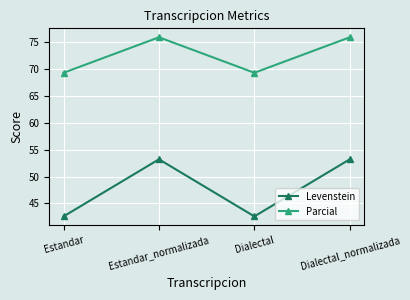

At which category does Parcial reach its first local valley?

Dialectal